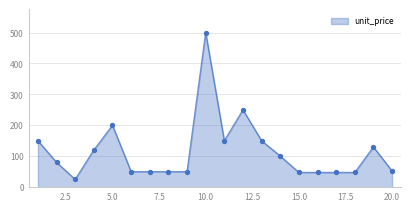

What is the minimum value shown in the chart?

25.0